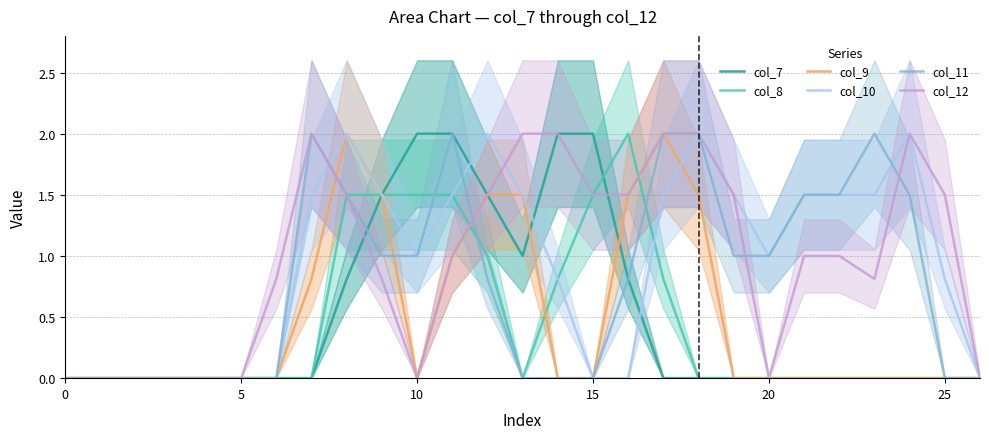

True or false: col_10 has more than 1 interior local peaks.

True